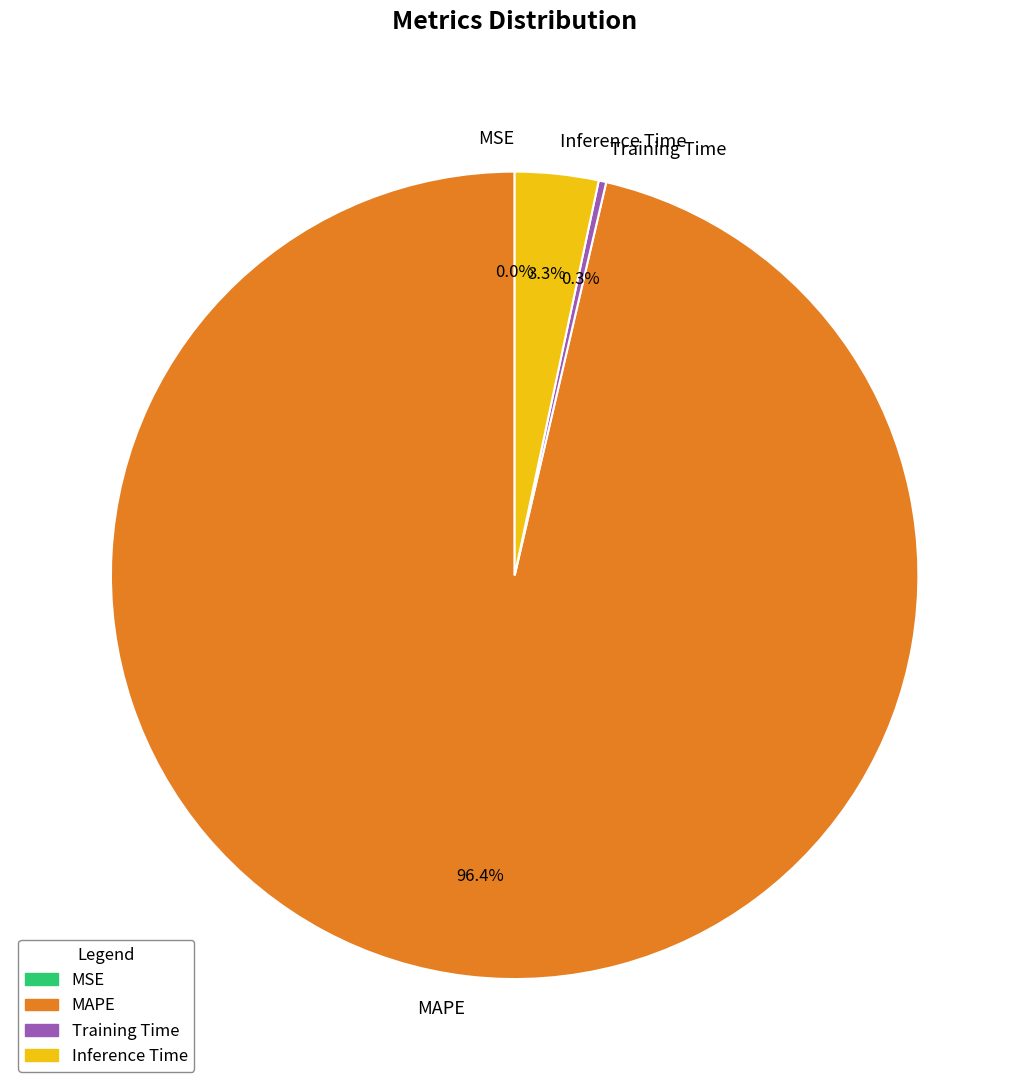

Is the sum of MAPE and Training Time greater than half?

Yes